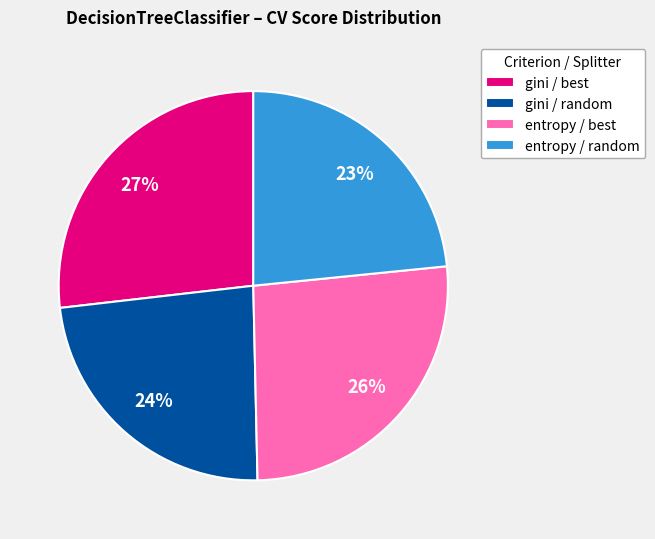

Which category has the biggest portion of the pie?

gini / best